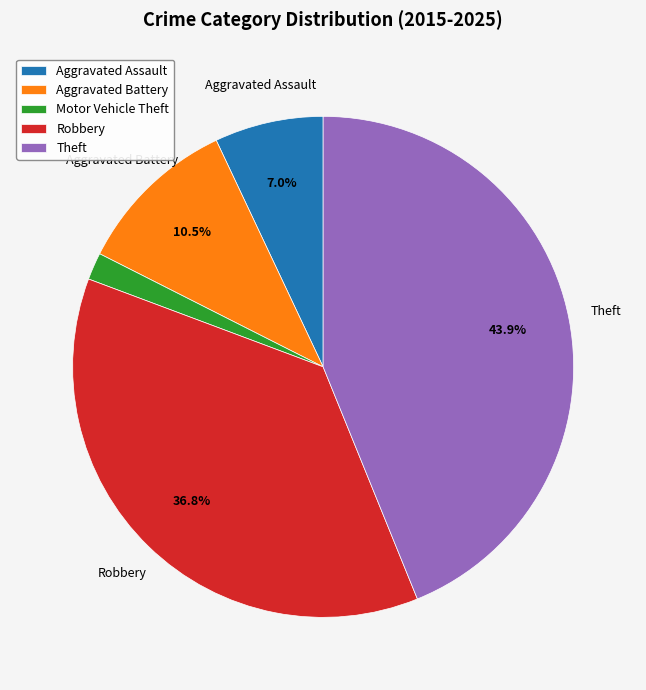

What is the largest slice in the pie chart?

Theft